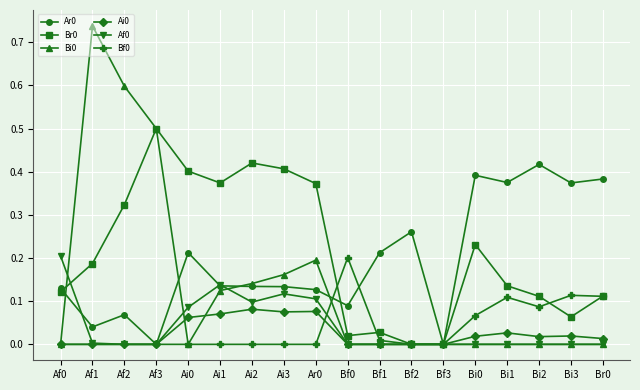

Where is the first local maximum for Ar0?

Af2